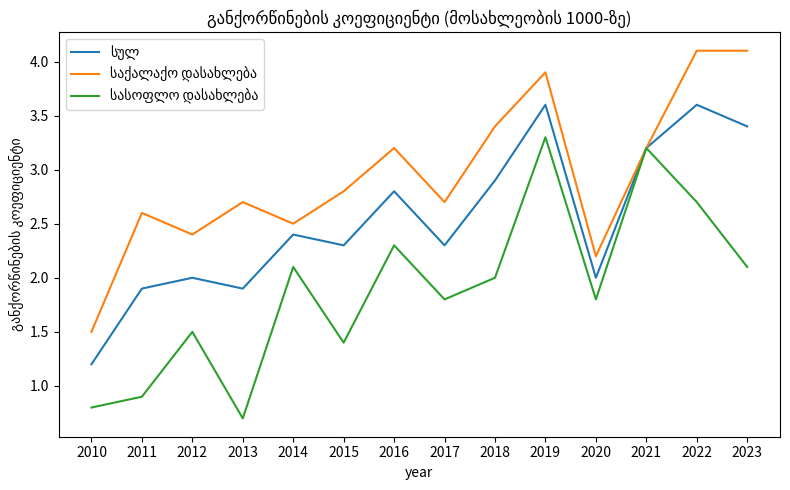

What is the smallest value displayed?

0.7